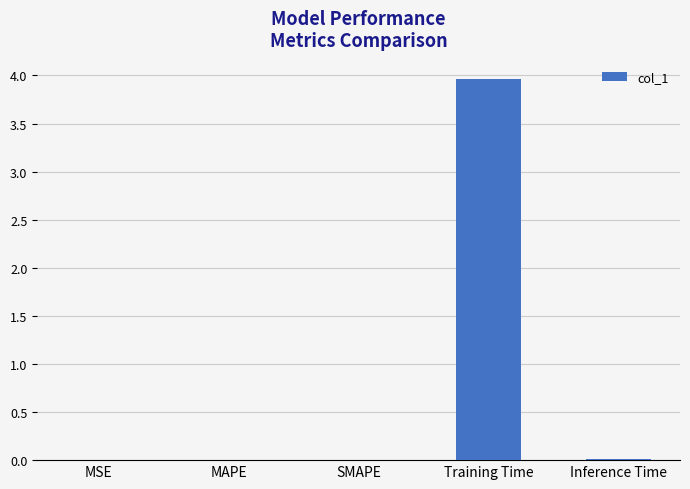

Between Training Time and Inference Time, which is larger?

Training Time